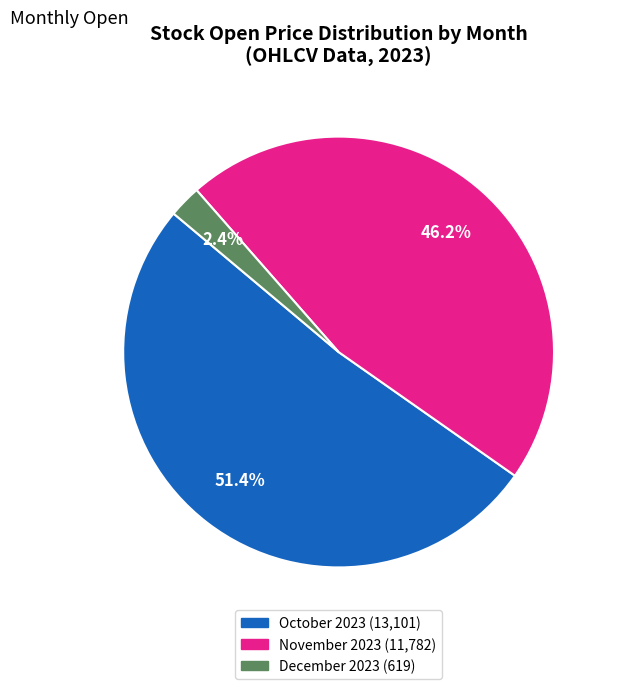

Is there any slice that represents more than half of the pie?

Yes